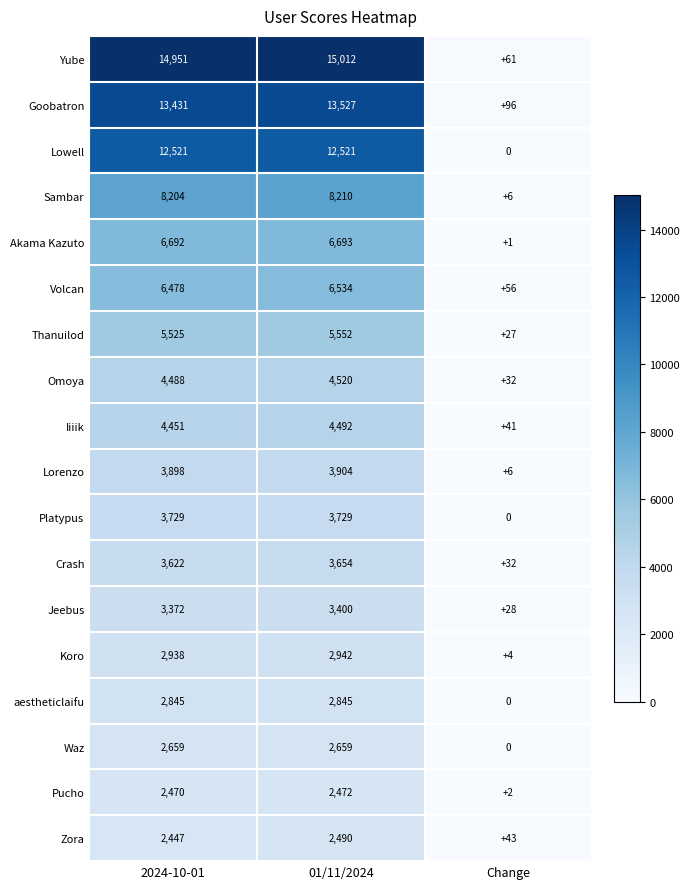

The value of Omoya at 2024-10-01 is 4488. True or false?

True